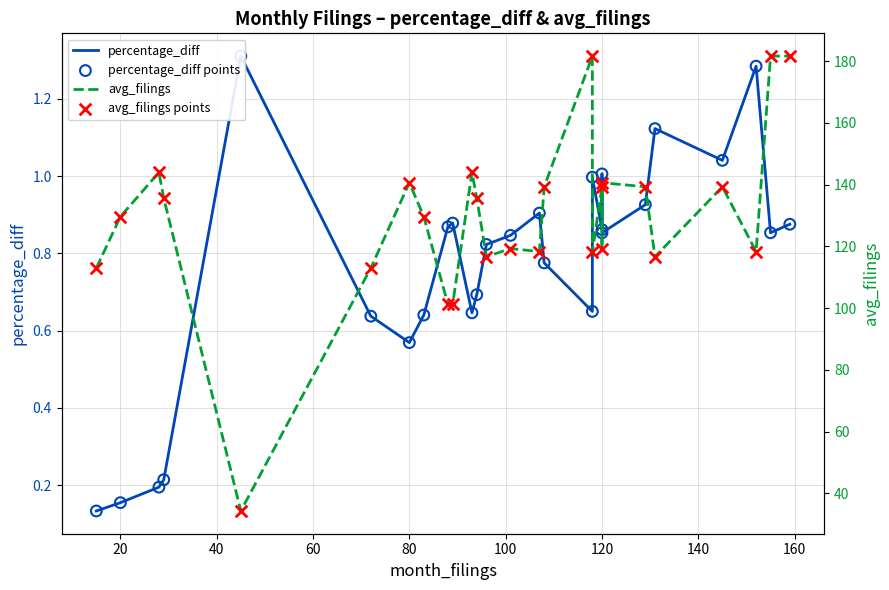

At how many categories does at least one series exceed 141?

5